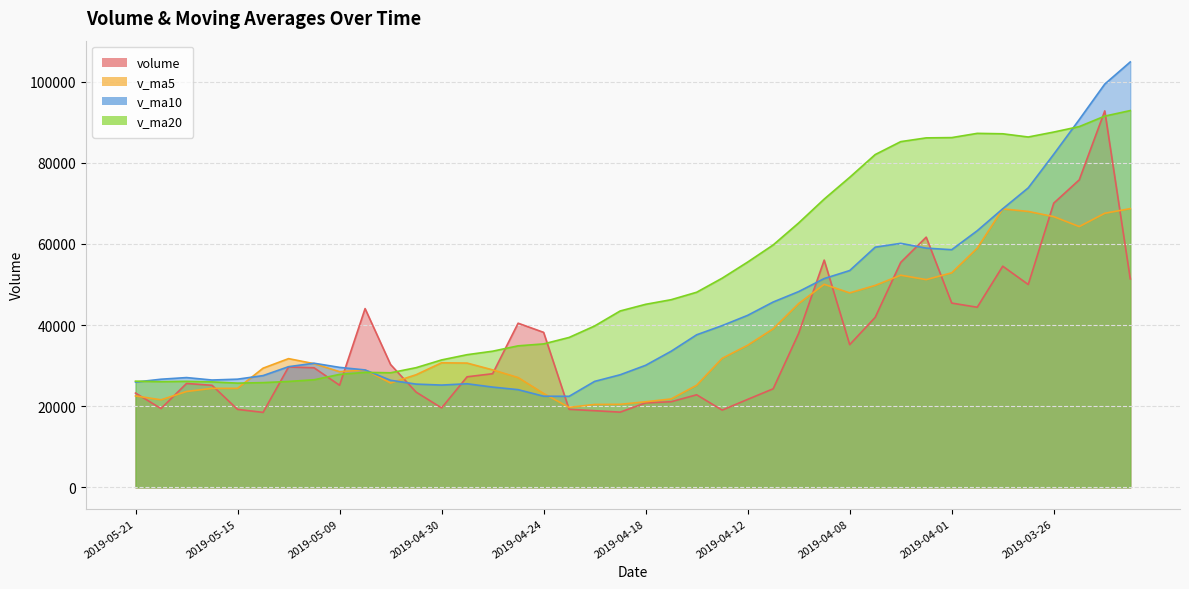

Which category has the highest value in the volume series?

2019-03-22